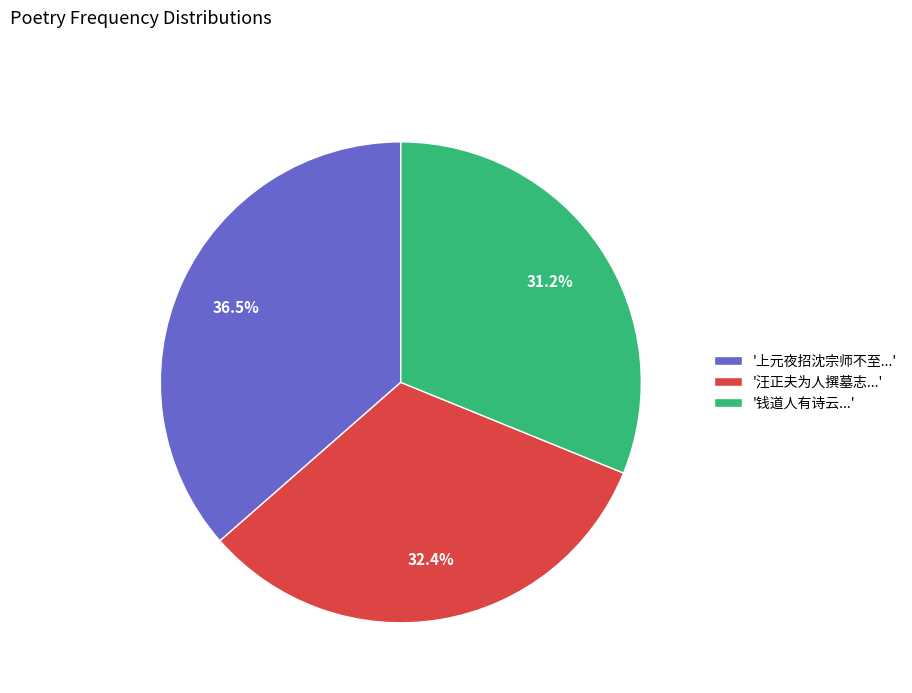

Count the number of slices in the pie.

3